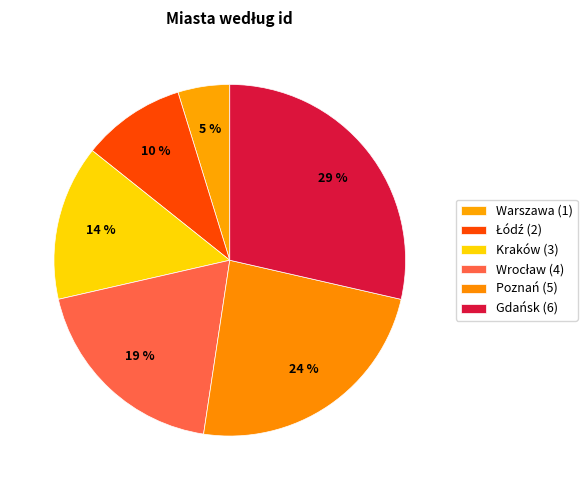

Is there any slice that represents more than half of the pie?

No